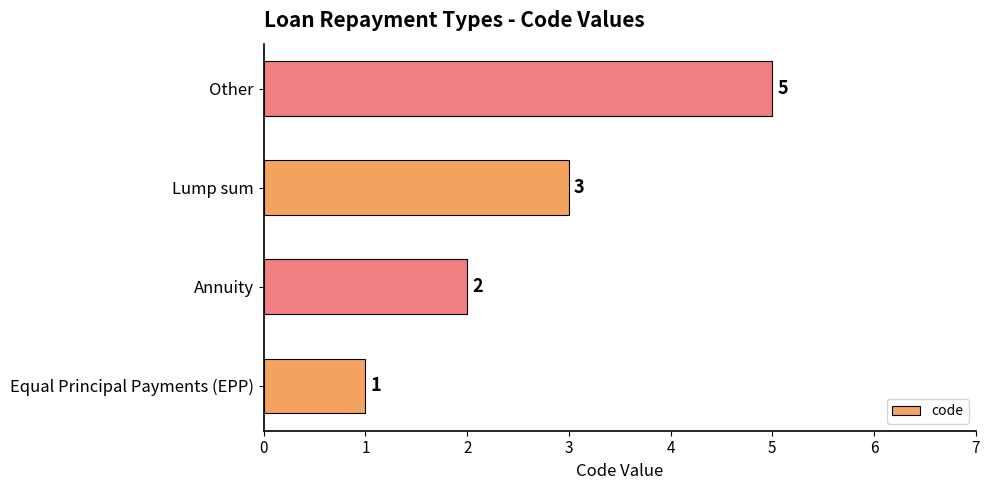

Where is the data nearest to the value 3?

Lump sum